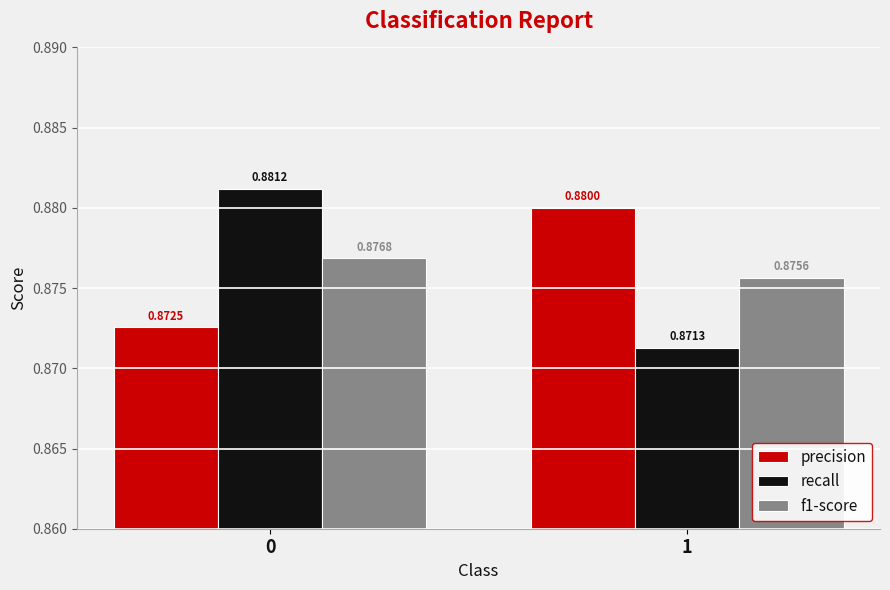

What is the total value across all series at 1?

2.6